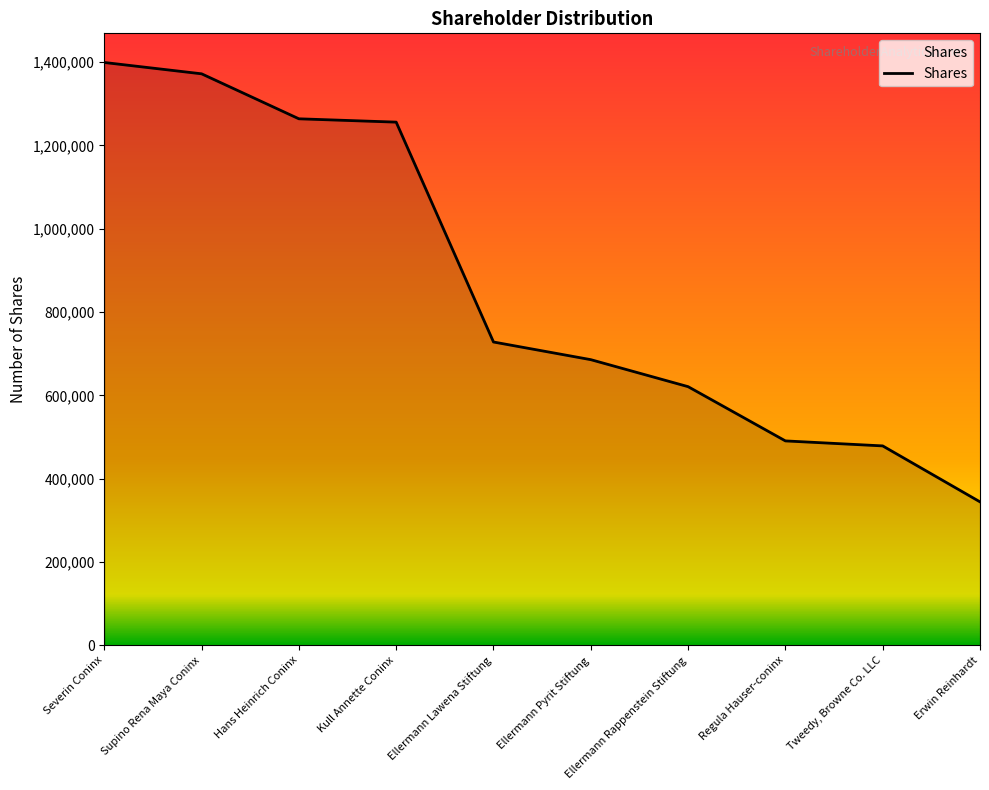

Is it true that the value at Hans Heinrich Coninx is 2056764?

False